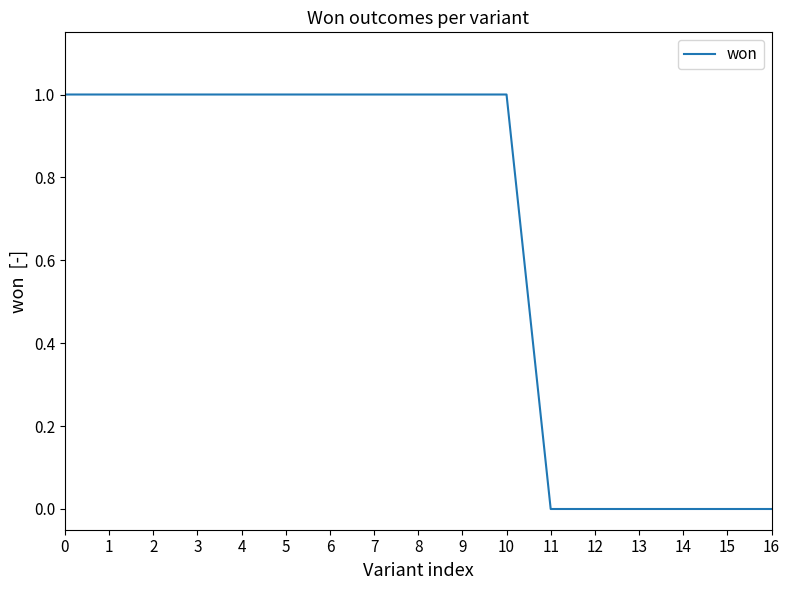

What is the difference between the second highest and minimum values?

1